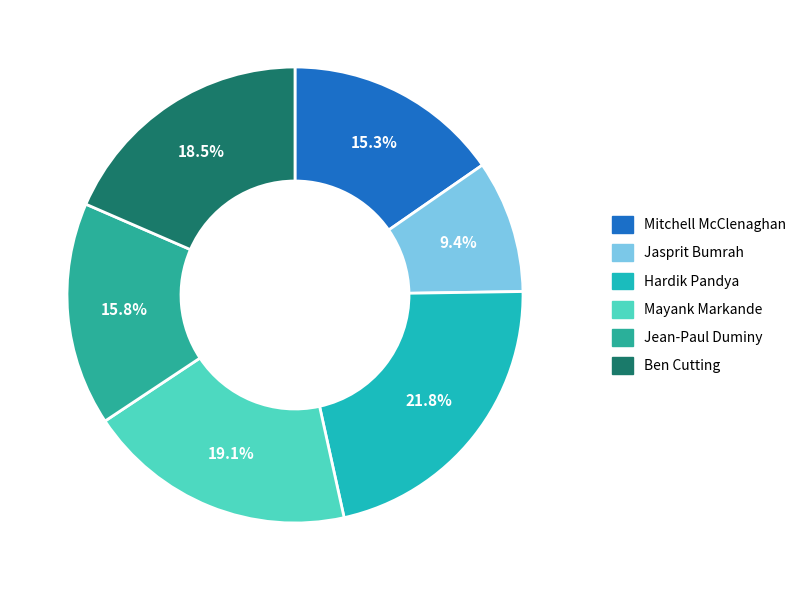

To the nearest percent, what portion does Mitchell McClenaghan represent?

15%